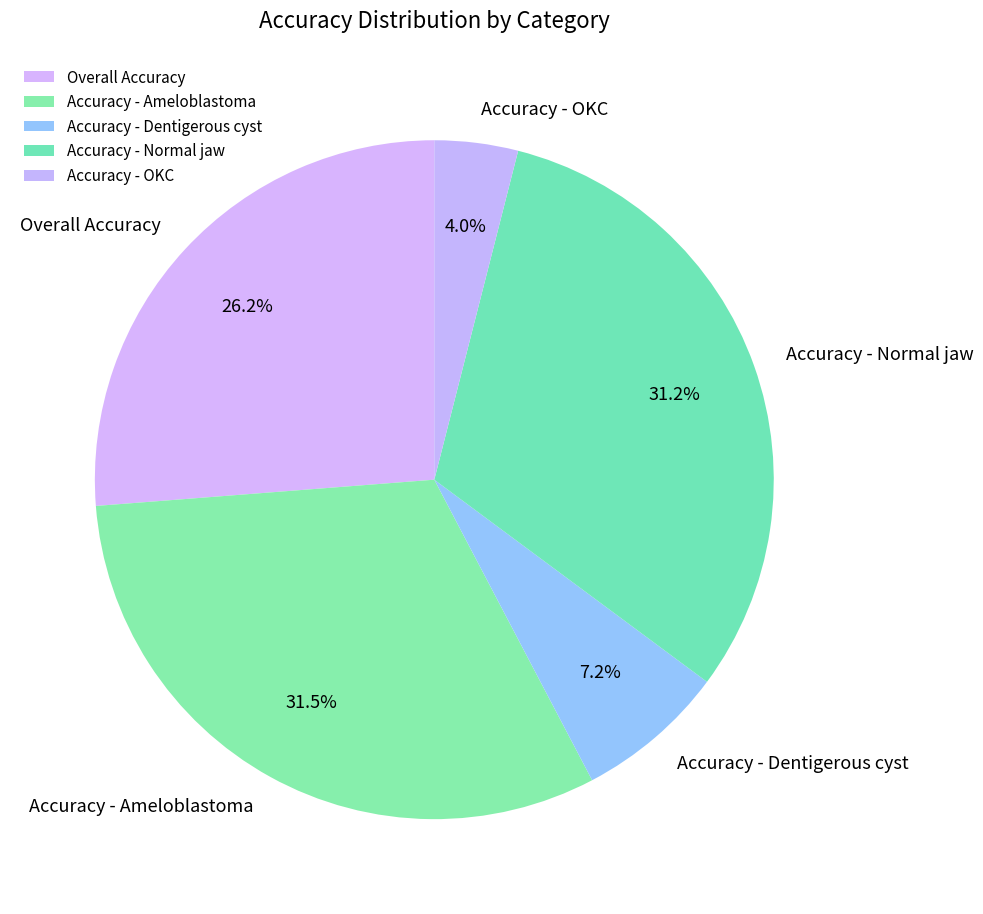

To the nearest percent, what percentage of the pie is Overall Accuracy?

26%